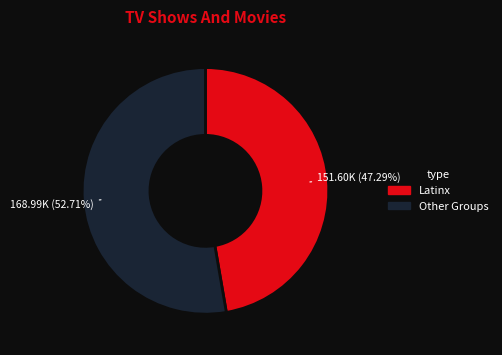

Count the number of slices in the pie.

2